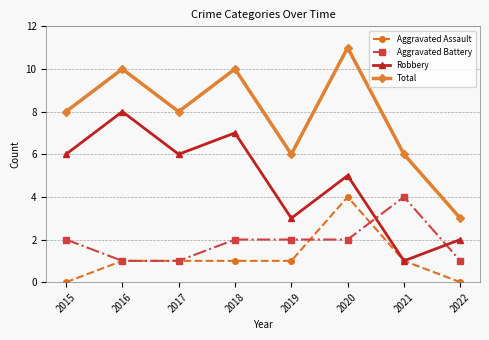

Reading right to left, extract all data points from this chart.

Aggravated Assault: 0	1	4	1	1	1	1	0
Aggravated Battery: 1	4	2	2	2	1	1	2
Robbery: 2	1	5	3	7	6	8	6
Total: 3	6	11	6	10	8	10	8